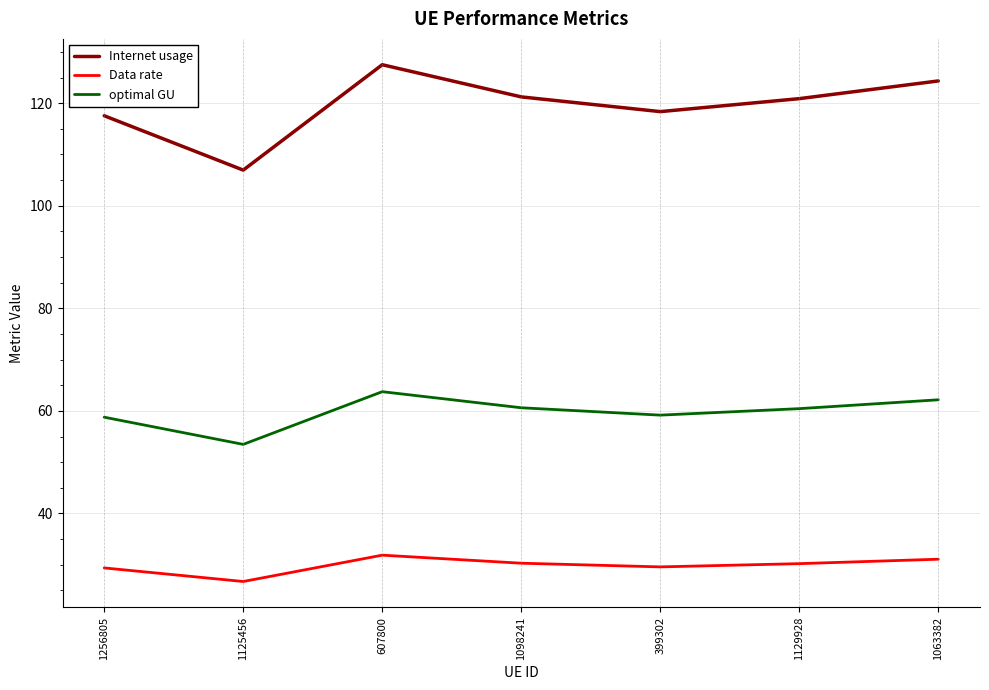

How many categories are shown in the chart?

7